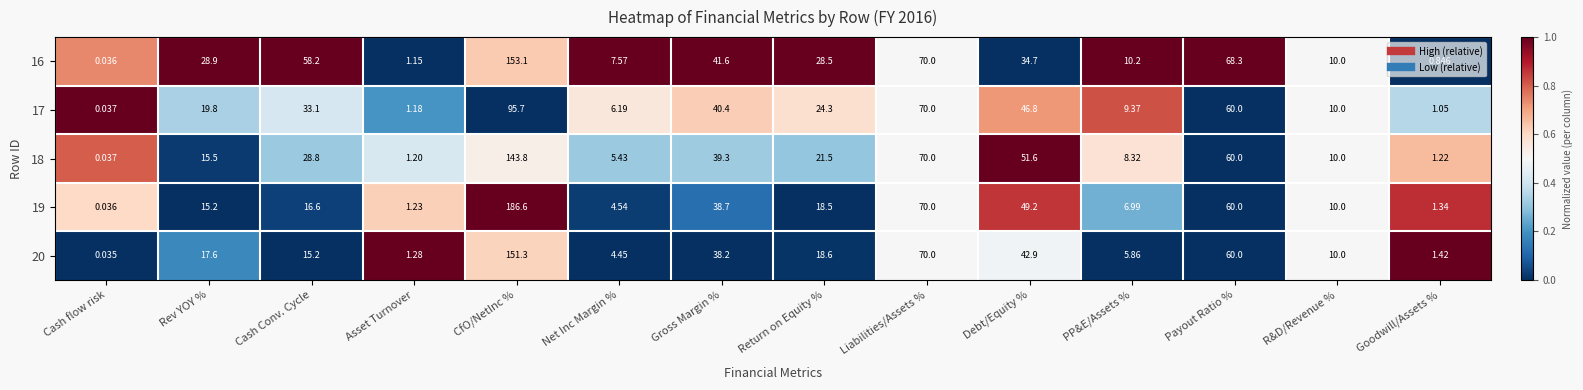

At which category does the chart reach its minimum across all series?

Cash flow risk